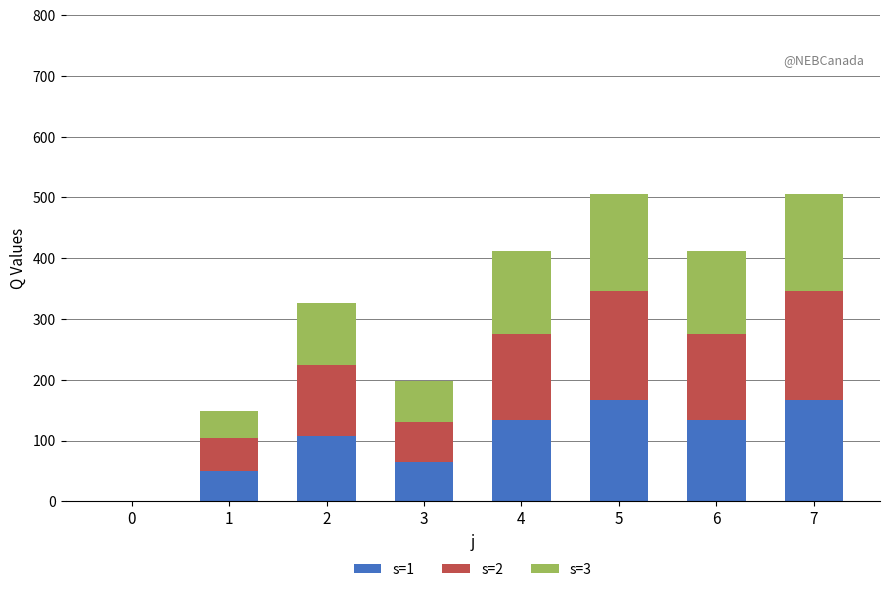

Reading left to right, what are the values for s=1?

0=0	1=50	2=108	3=65	4=134	5=166	6=134	7=166